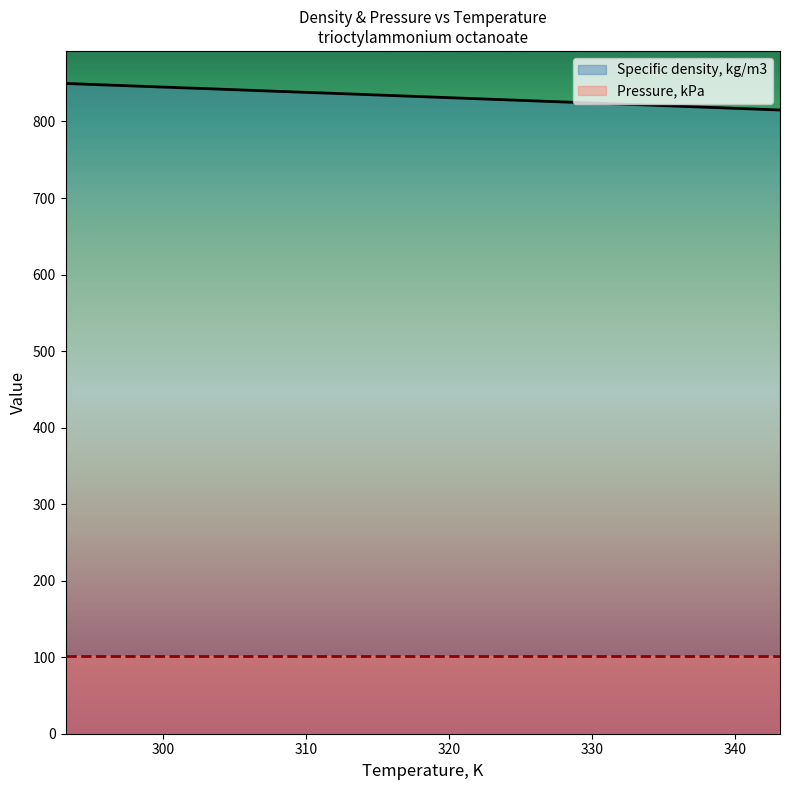

What is the greatest value displayed?

849.7